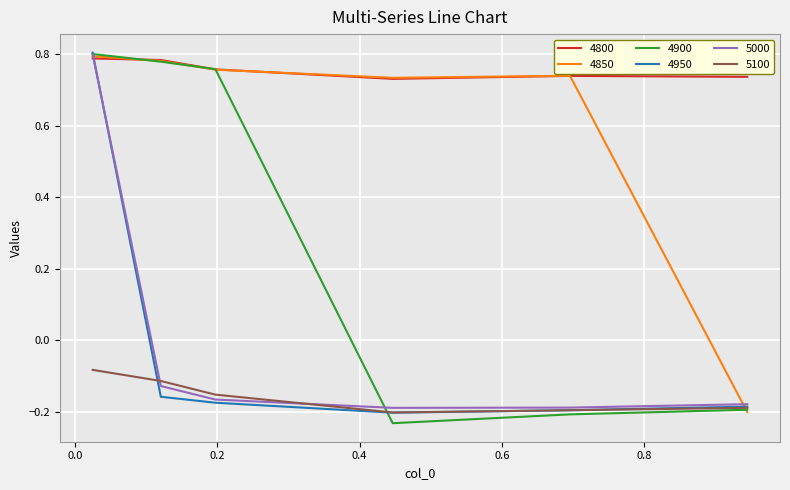

Count the number of data series in this chart.

6